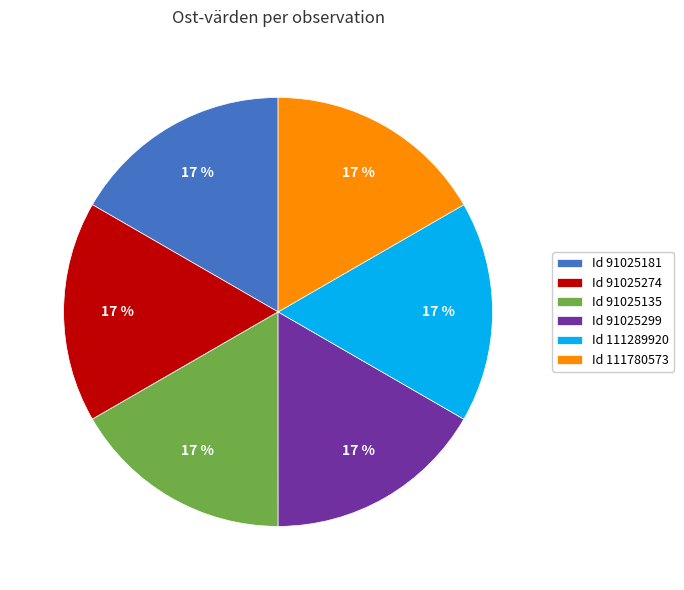

Is there a majority slice in this chart?

No